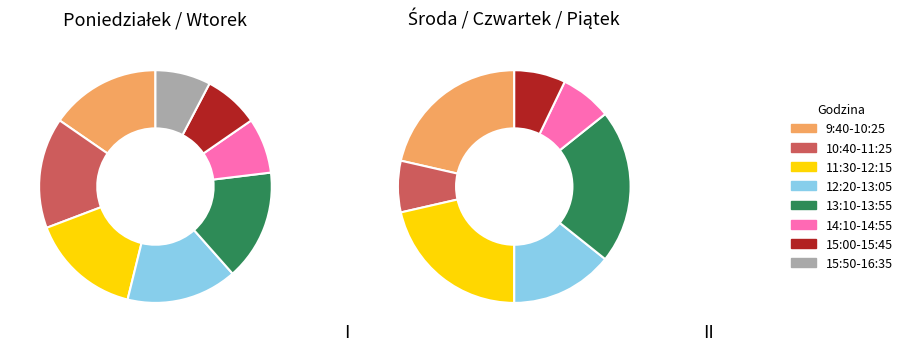

Is the sum of 12:20-13:05 and 9:40-10:25 greater than half?

No